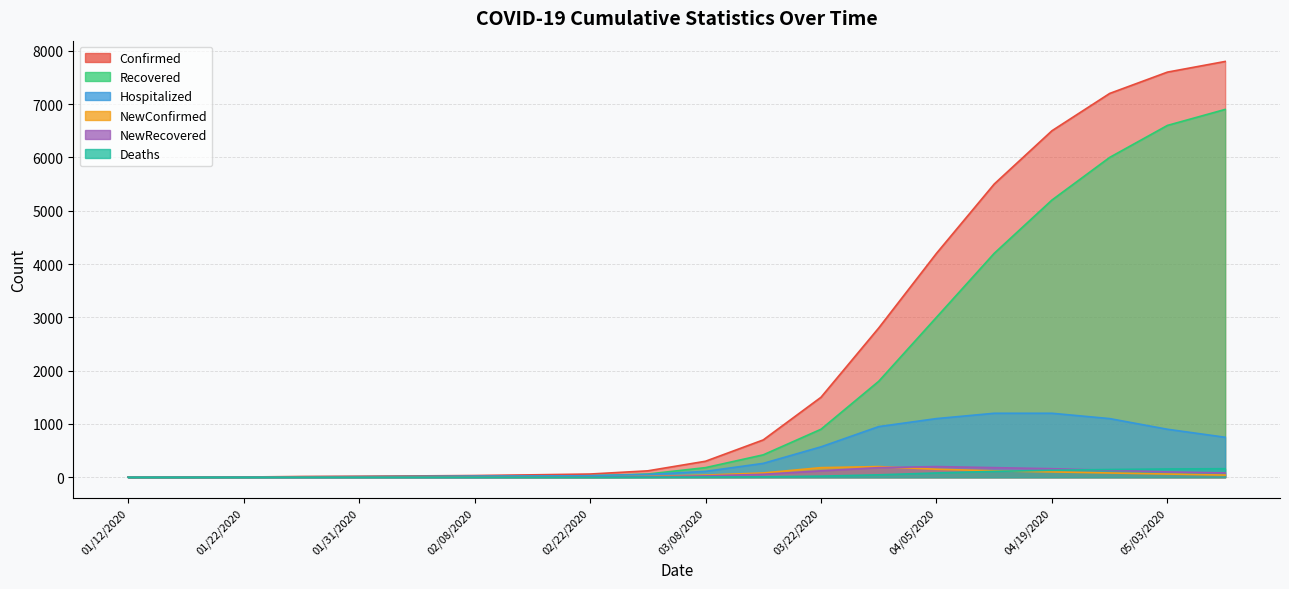

Reading left to right, what are all the values shown in this chart?

Confirmed: 1	2	4	14	19	25	32	45	60	120	300	700	1500	2800	4200	5500	6500	7200	7600	7800
Recovered: 0	0	2	6	8	10	11	18	28	60	180	420	900	1800	3000	4200	5200	6000	6600	6900
Hospitalized: 1	2	2	8	11	15	21	24	28	52	110	260	570	950	1100	1200	1200	1100	900	750
NewConfirmed: 1	1	2	6	5	6	7	4	5	15	40	80	180	200	150	120	100	80	60	40
NewRecovered: 0	0	1	0	1	1	1	3	5	10	25	55	120	180	200	180	160	130	100	80
Deaths: 0	0	0	0	0	0	0	0	0	1	3	8	20	45	80	110	130	145	155	160